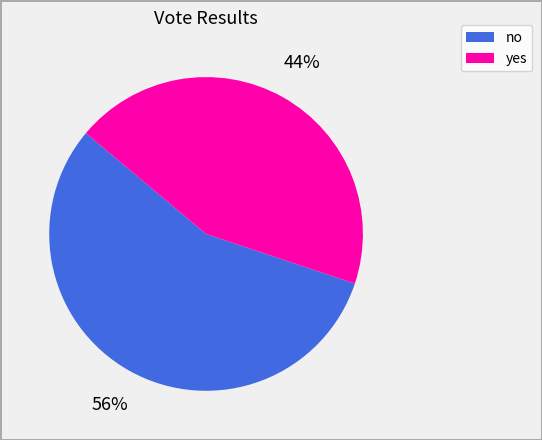

To the nearest percent, what percentage of the pie is no?

56%